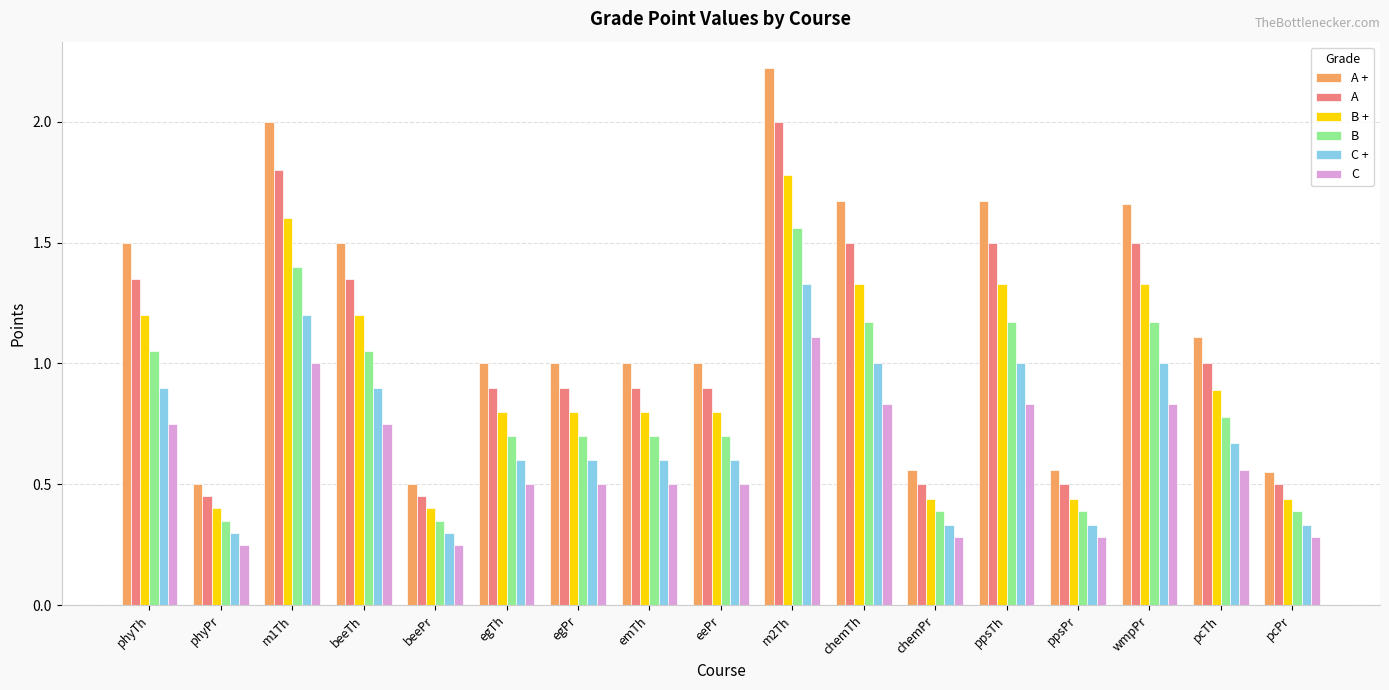

Rank the series at pcTh from lowest to highest value.

C, C +, B, B +, A, A +